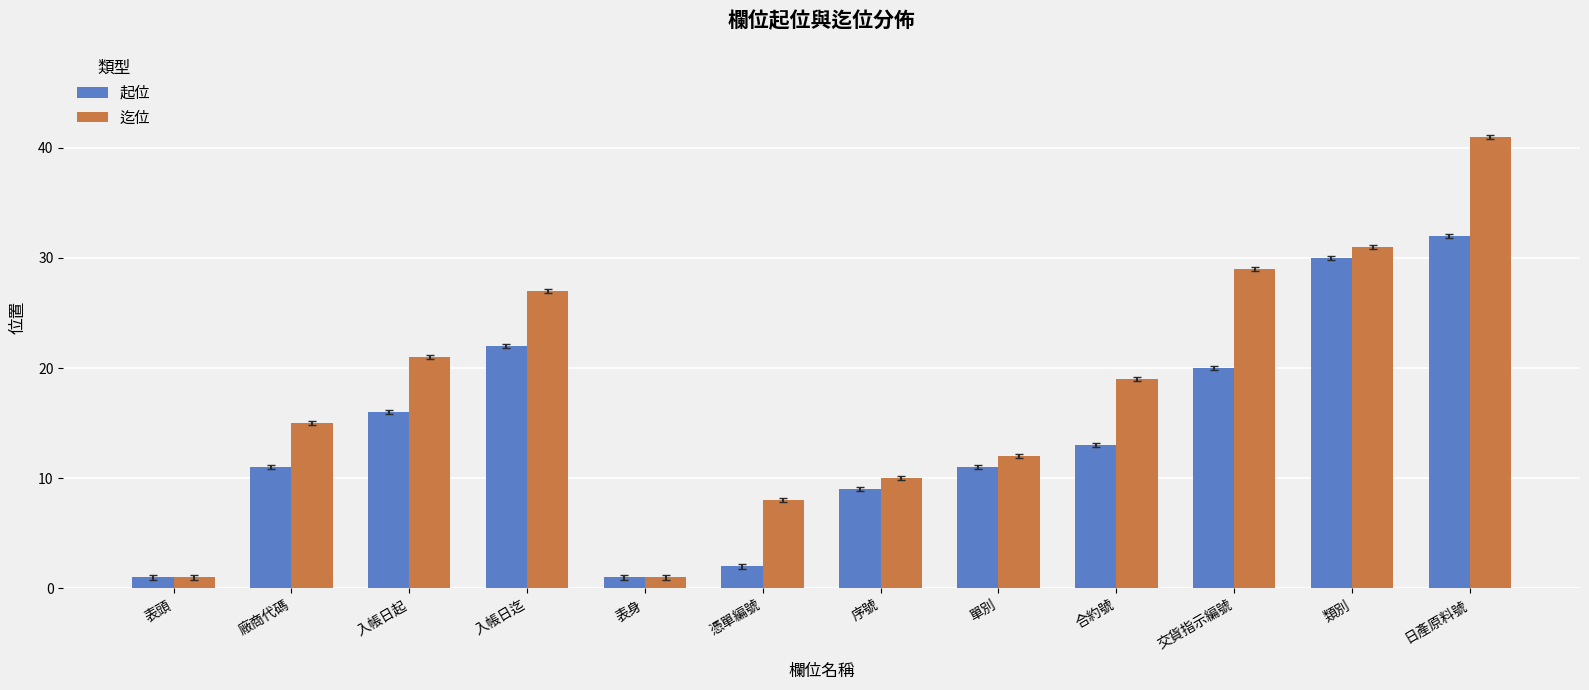

Is it true that 迄位 equals 19 at 合約號?

True